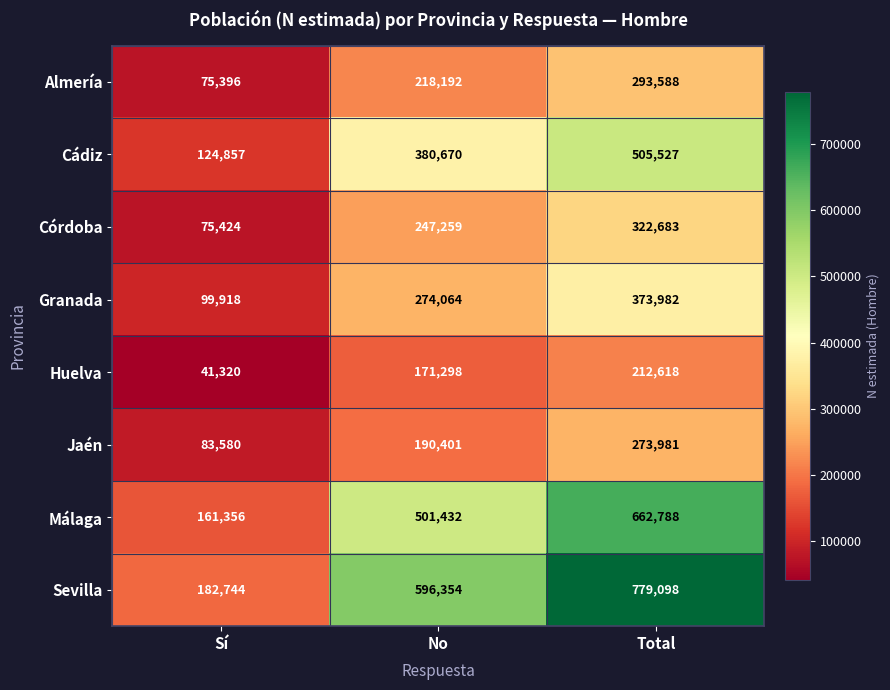

Between Sí and Total, which series saw the biggest shift?

Sevilla